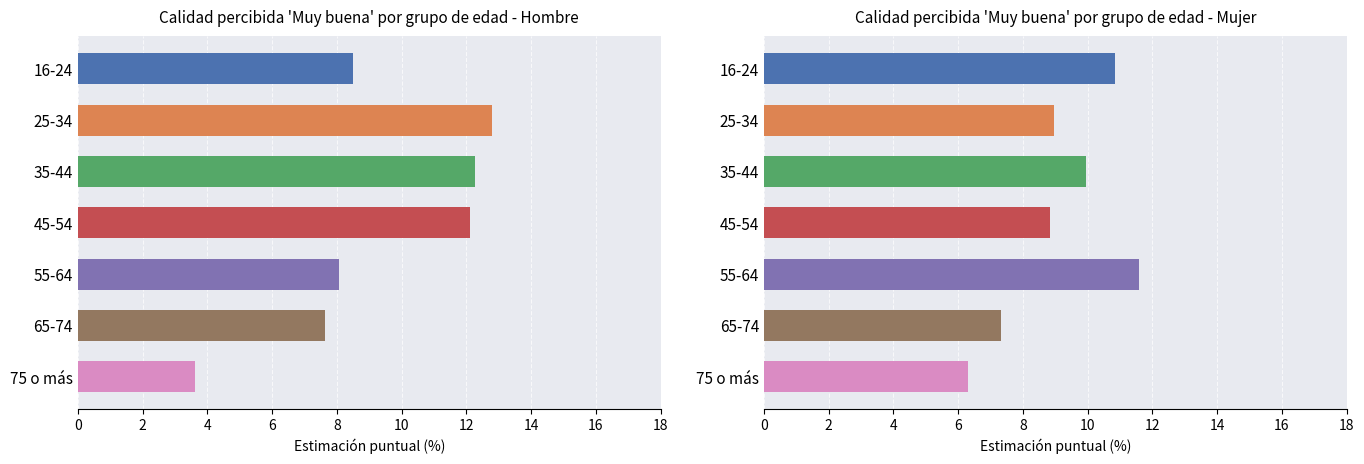

Between 16-24 and 45-54, which series saw the biggest shift?

Hombre